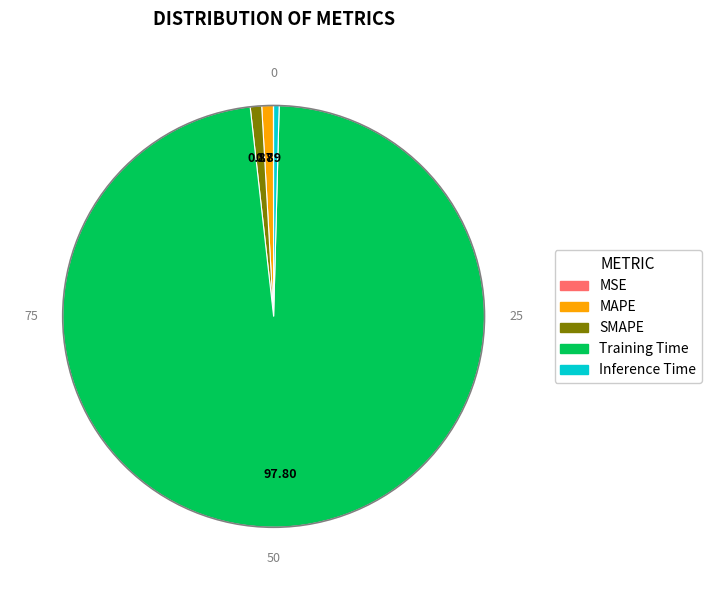

Which slice represents more than half of the pie?

Training Time